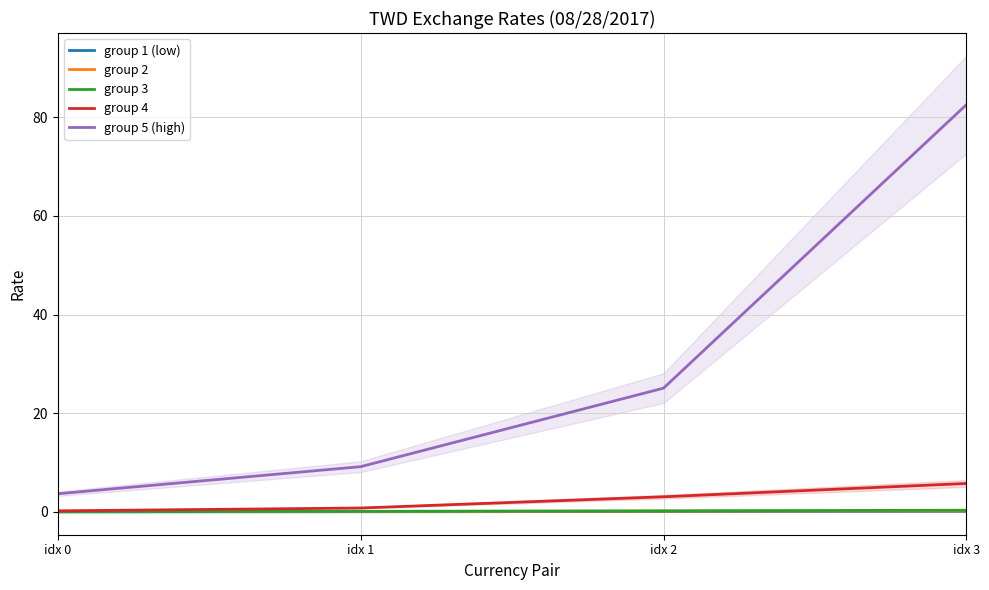

Is this an area chart (filled region under the line)?

No